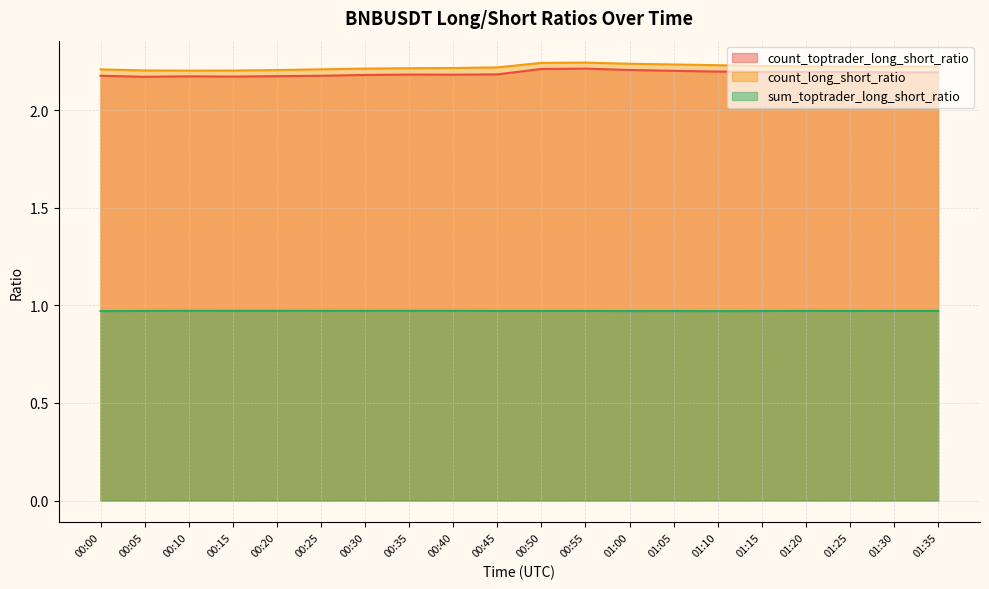

At 00:15, list the series in order from smallest to largest.

sum_toptrader_long_short_ratio, count_toptrader_long_short_ratio, count_long_short_ratio